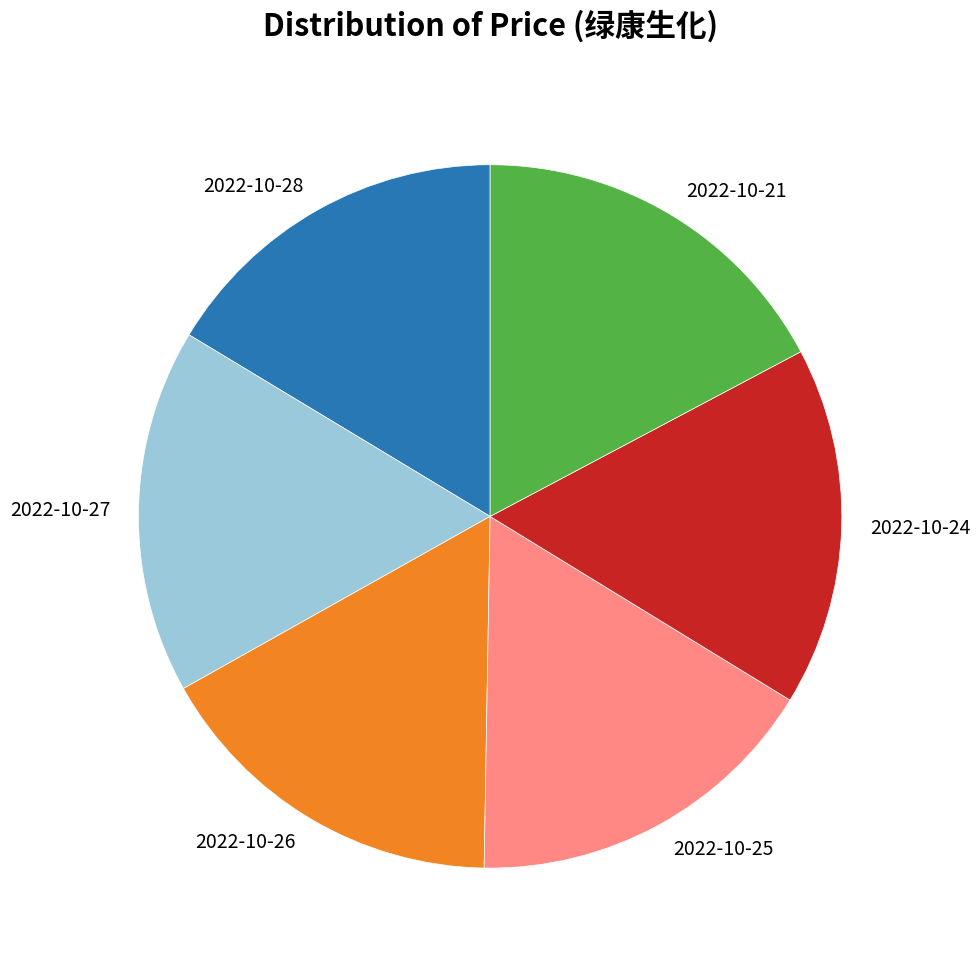

Count the number of slices in the pie.

6